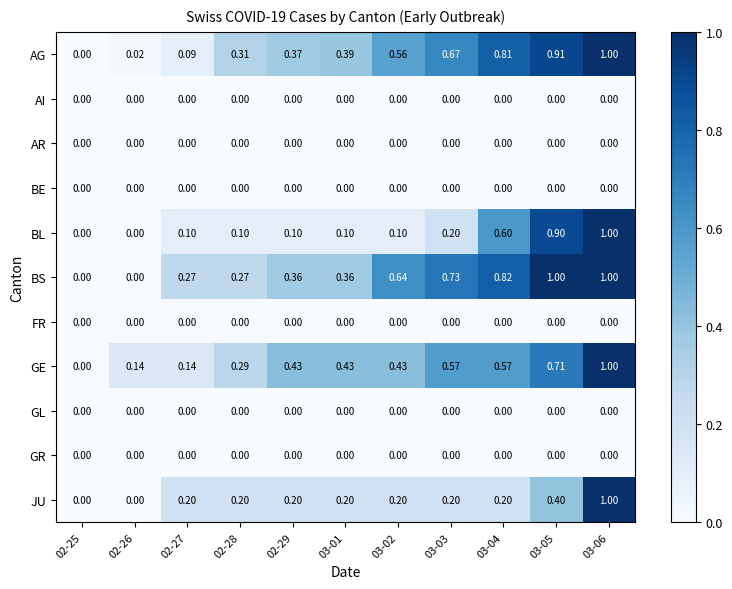

Which series has the largest total across all categories?

BS